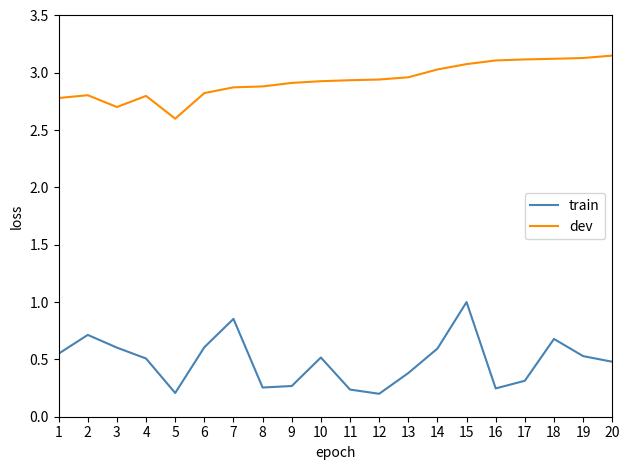

Where is dev nearest to the value 2?

5